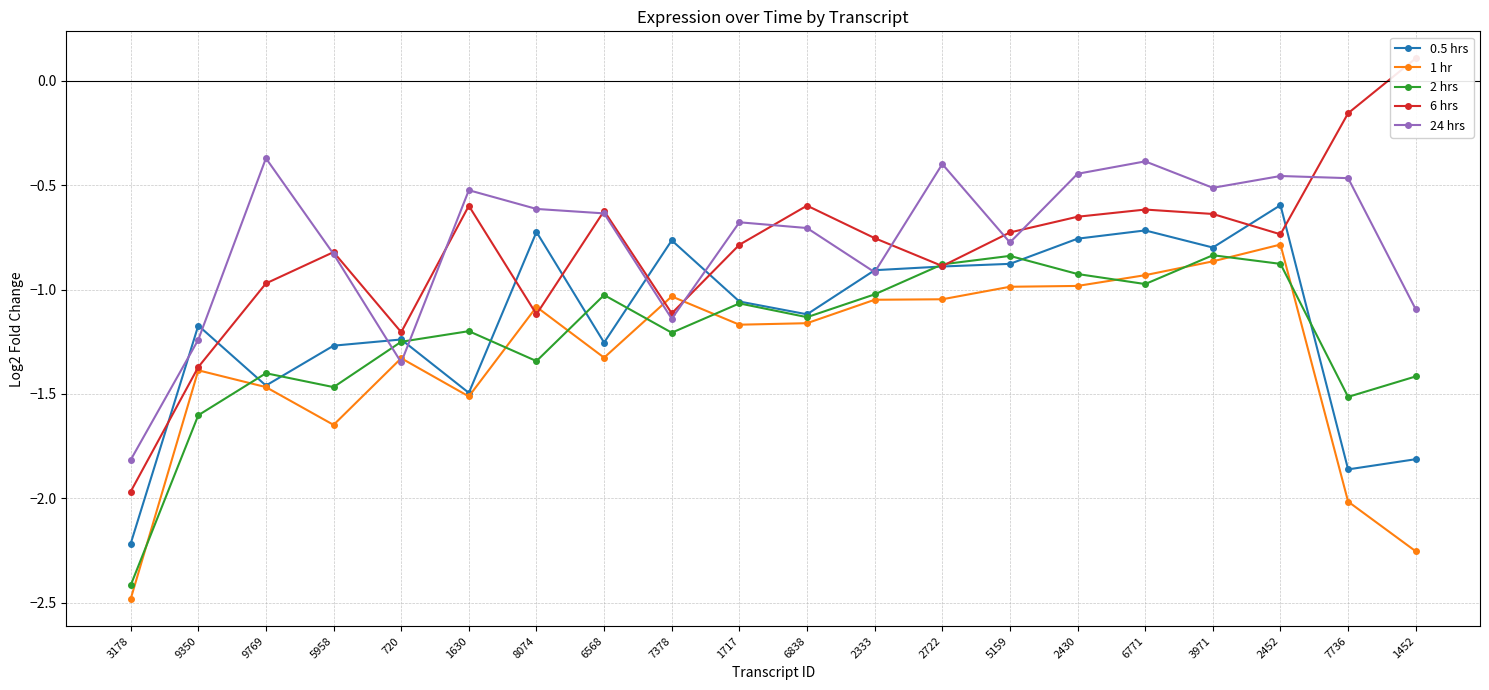

What is the total value across all series at 9769?

-5.7